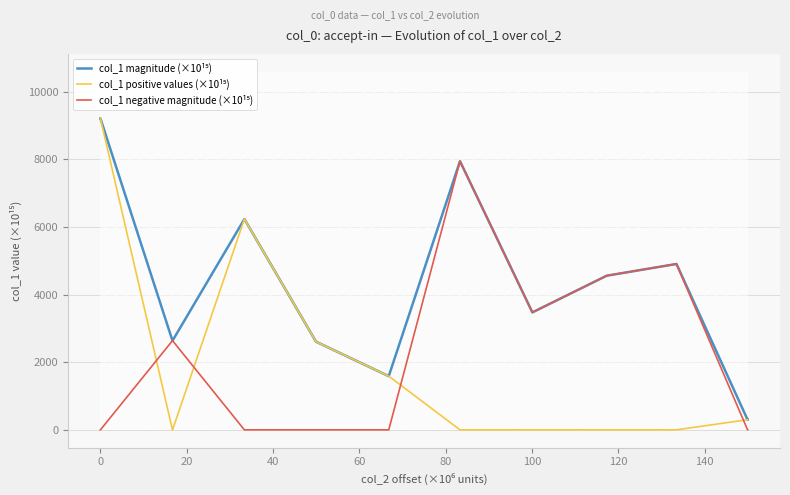

Reading left to right, transcribe all the data shown in this chart.

col_1 magnitude (×10¹⁵): 9207.6	9207.6	2637.1	2637.1	6231.2	6231.2	2606.5	2606.5	1588.1	1588.1	7942.0	7942.0	3474.0	3474.0	4559.0	4559.0	4905.2	4905.2	299.7	299.7
col_1 positive values (×10¹⁵): 9207.6	9207.6	0.0	0.0	6231.2	6231.2	2606.5	2606.5	1588.1	1588.1	0.0	0.0	0.0	0.0	0.0	0.0	0.0	0.0	299.7	299.7
col_1 negative magnitude (×10¹⁵): 0.0	0.0	2637.1	2637.1	0.0	0.0	0.0	0.0	0.0	0.0	7942.0	7942.0	3474.0	3474.0	4559.0	4559.0	4905.2	4905.2	0.0	0.0